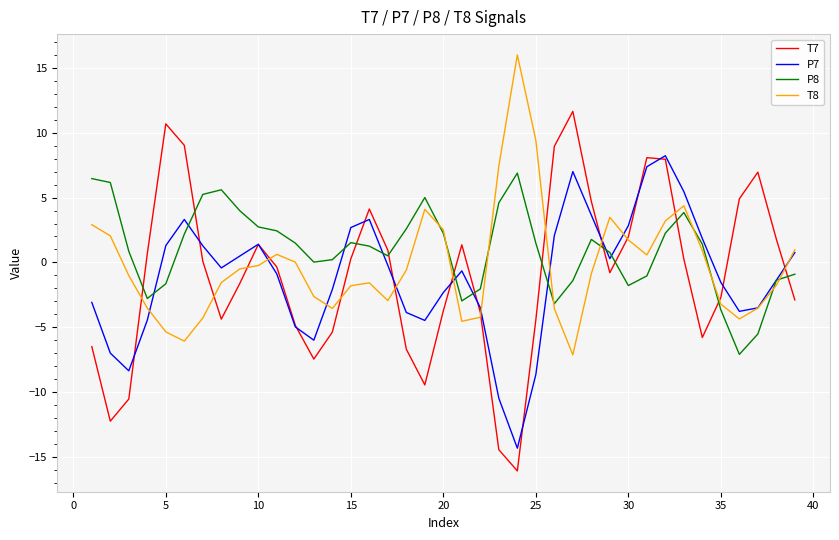

Which series has the widest spread of values?

T7